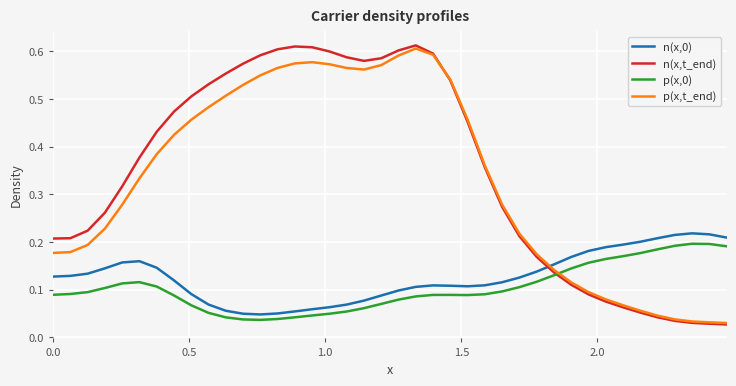

How many intersections are there between n(x,t_end) and n(x,0)?

1